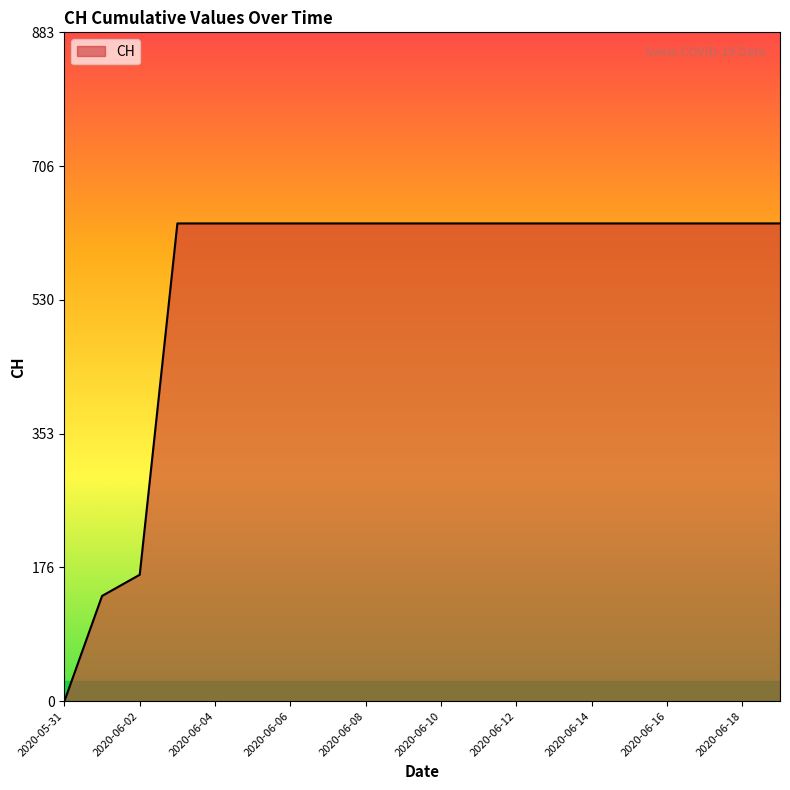

What is the maximum value shown in the chart?

631